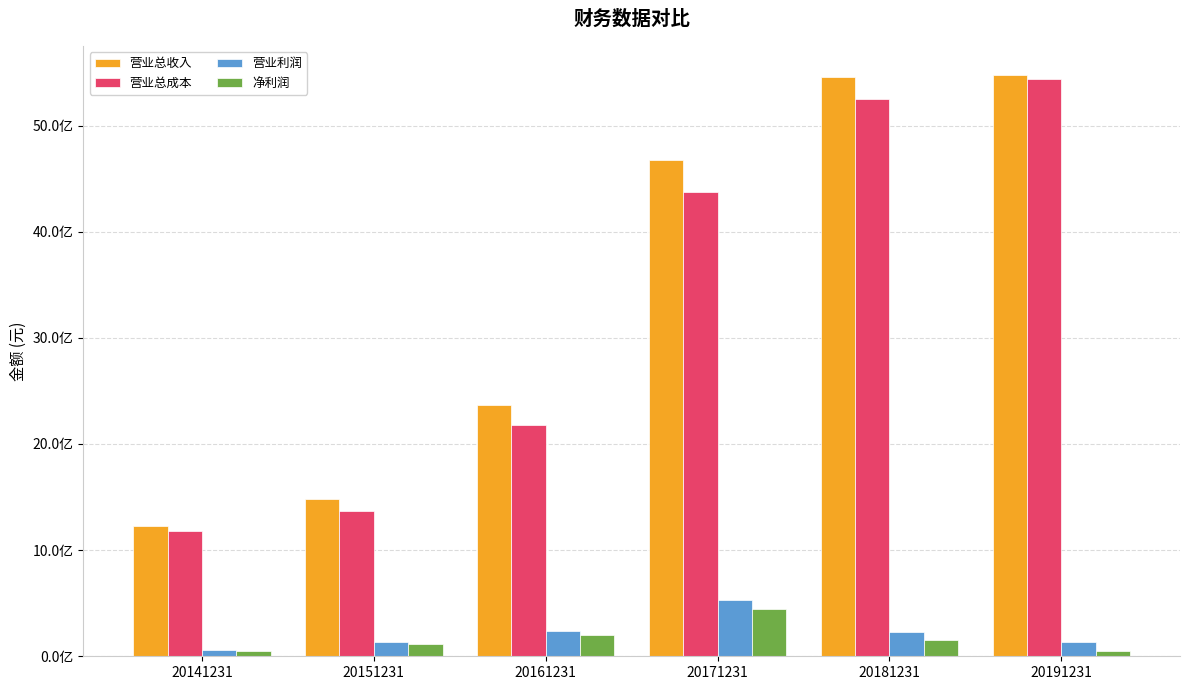

Are the bars grouped side by side (vs. stacked)?

Yes